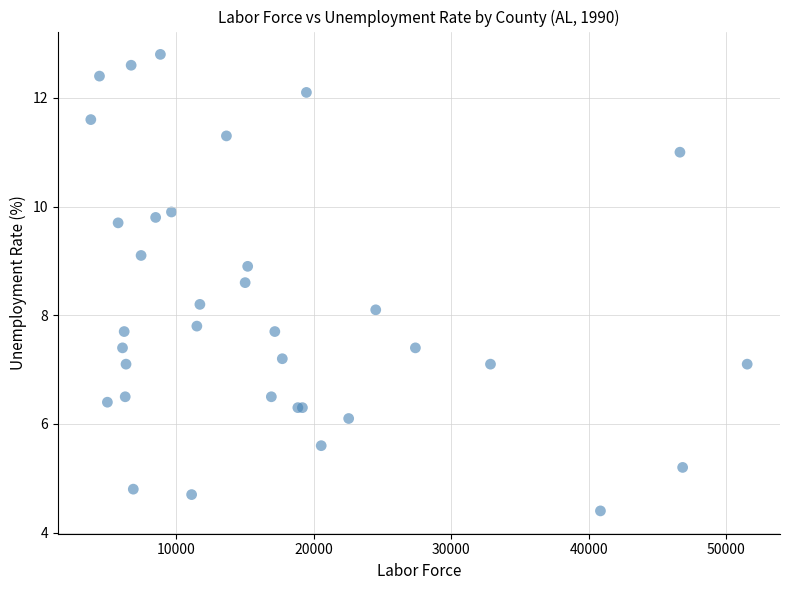

What Y value in the scatter plot is closest to 8?

8.1